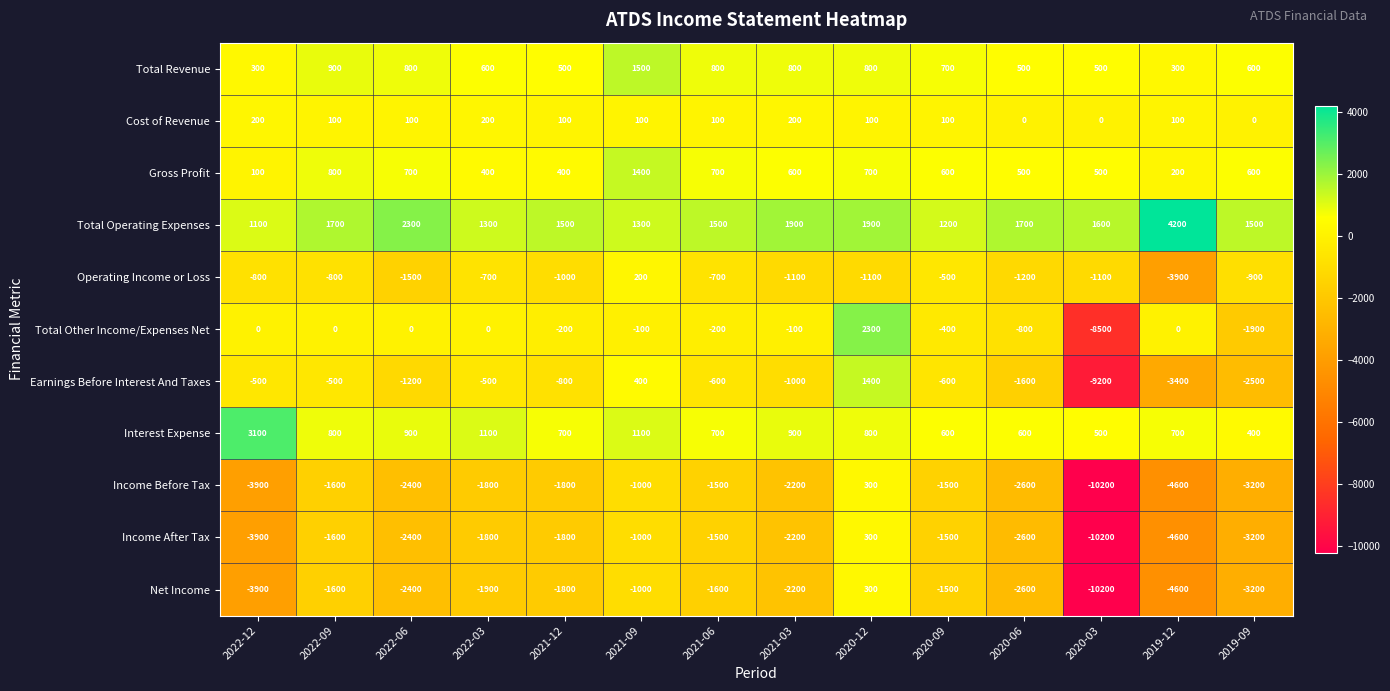

True or false: Total Revenue has a value of 295 at 2022-06.

False